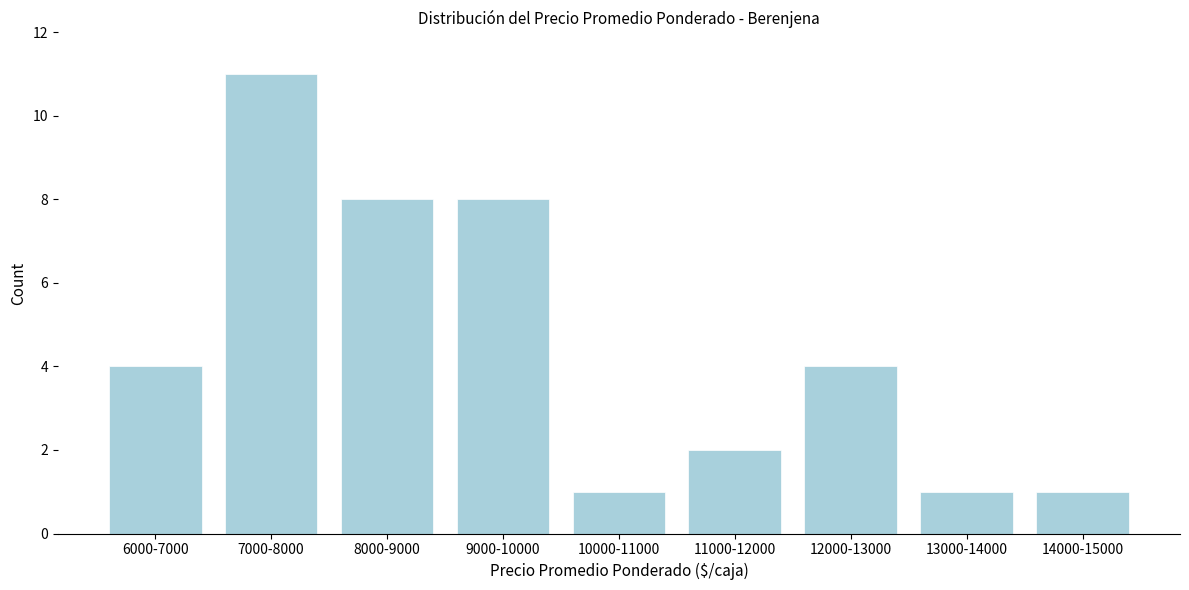

Reading left to right, what are all the values shown in this chart?

4	11	8	8	1	2	4	1	1